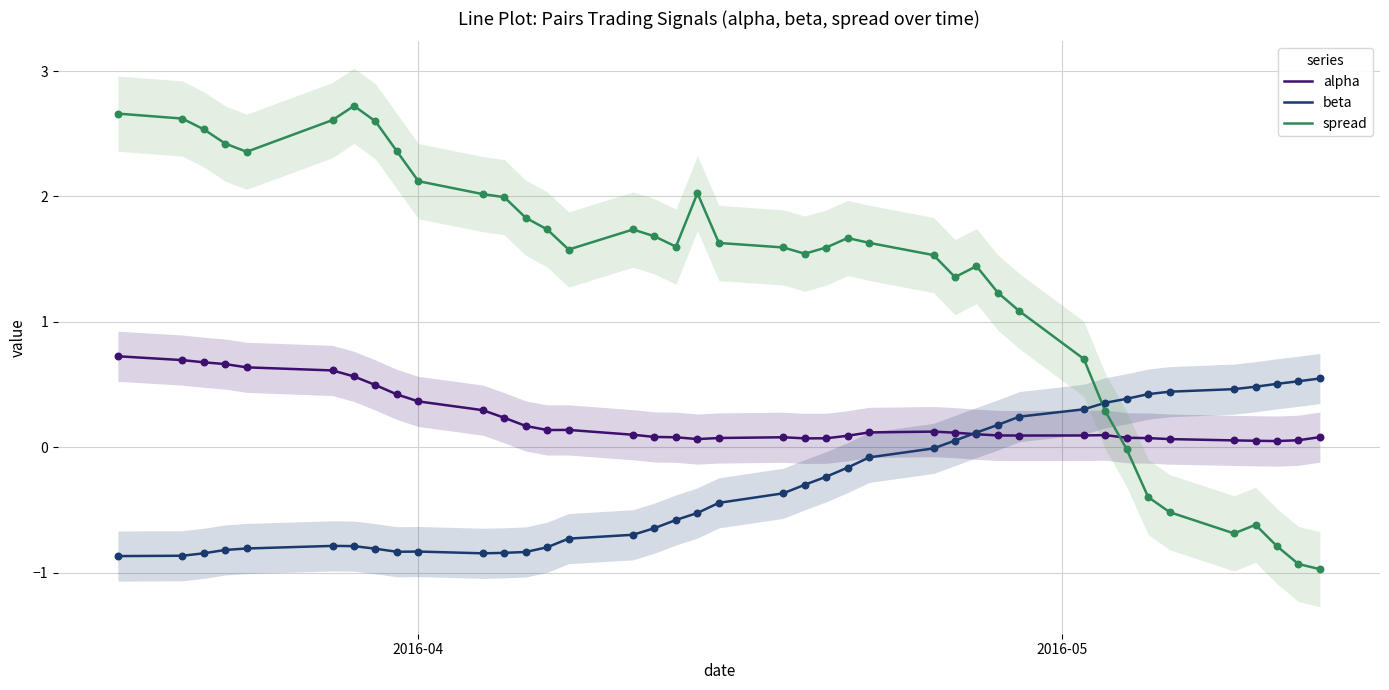

Which series contains the highest Y value?

spread